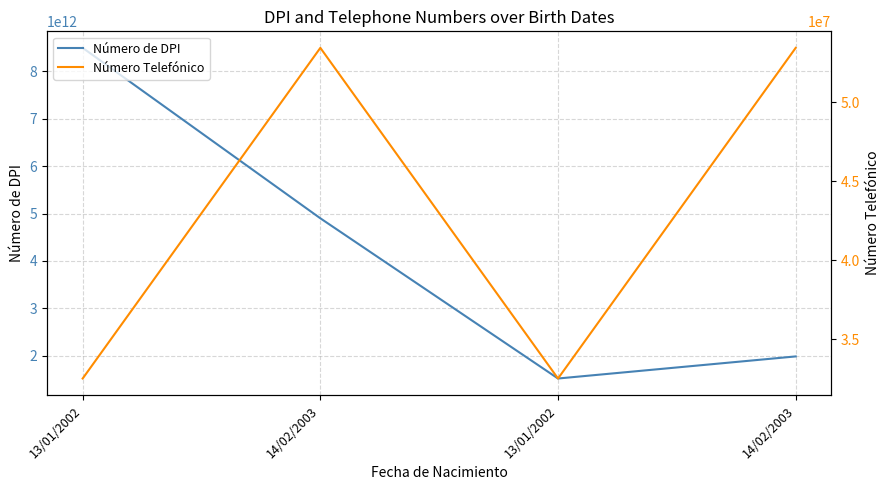

What is the sum of all Número de DPI values?

16894994941929